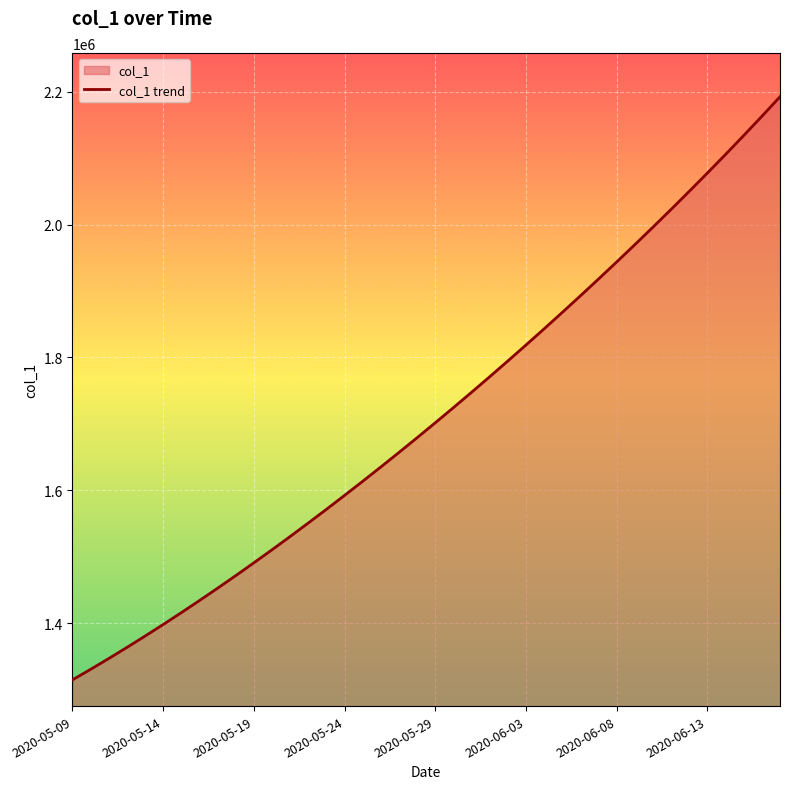

Reading left to right, what are all the values shown in this chart?

1315099.0	1330941.6	1347197.2	1363857.9	1380917.0	1398365.8	1416195.4	1434398.8	1452968.0	1471894.0	1491172.1	1510796.2	1530759.4	1551053.9	1571671.5	1592604.1	1613845.5	1635391.5	1657240.6	1679393.9	1701853.6	1724622.9	1747703.8	1771098.0	1794806.8	1818831.0	1843172.0	1867832.5	1892816.2	1918129.5	1943780.6	1969780.8	1996143.0	2022881.6	2050012.4	2077551.8	2105517.2	2133928.5	2162807.8	2192182.0